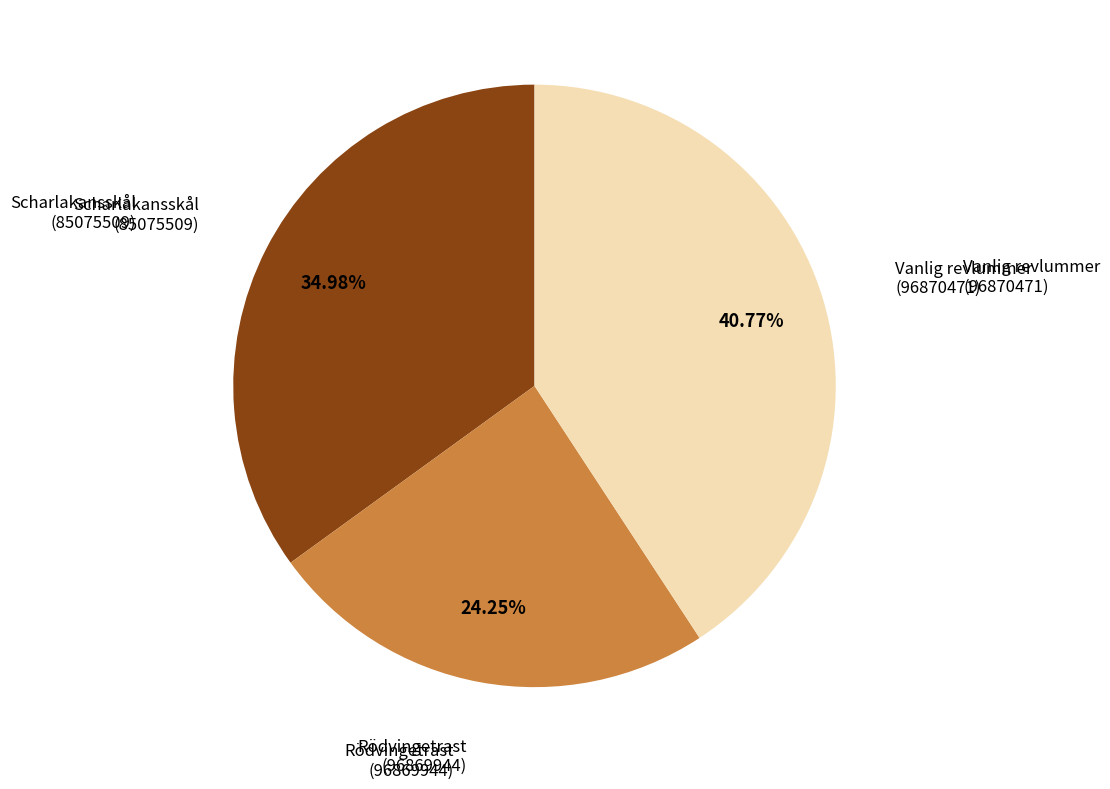

How many segments does this pie chart have?

3